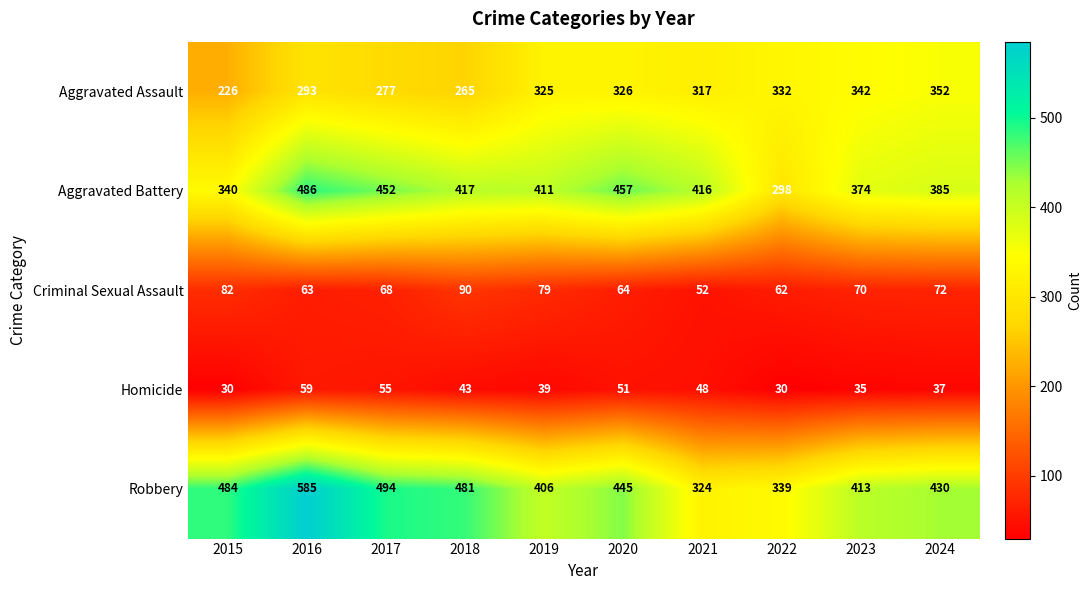

What is the spread (max minus min) of values at 2017?

439